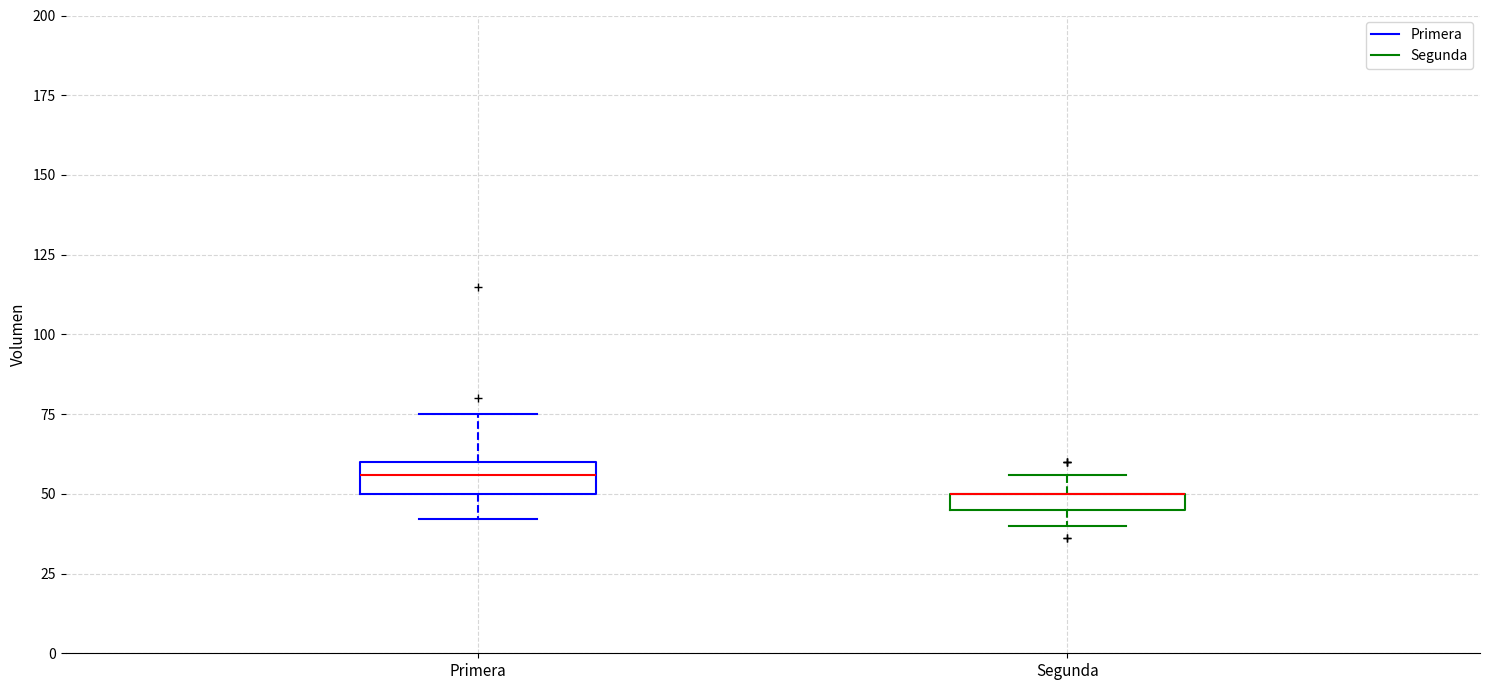

Where is the lower edge of the box for Segunda on the y-axis? The values are not printed on the chart, so give them approximately, as read against the axis.

45